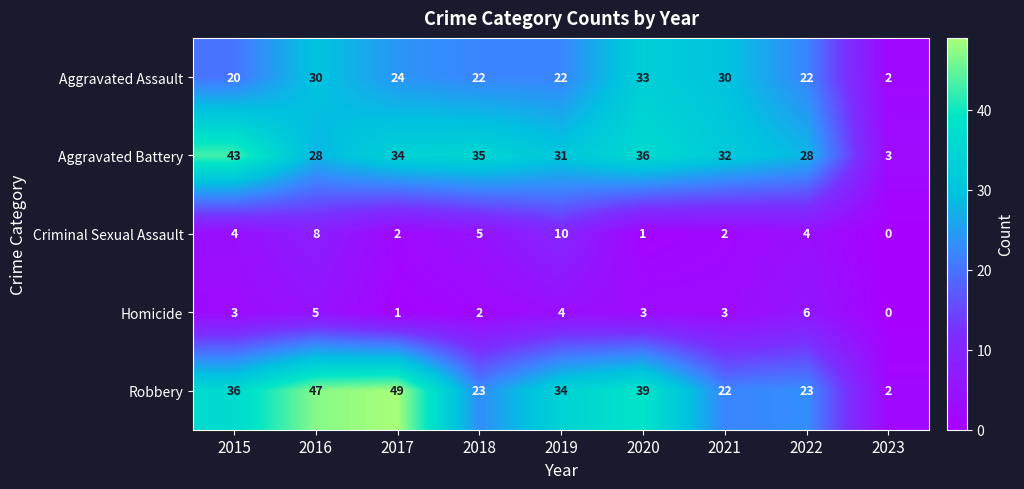

The value of Robbery at 2022 is 12. True or false?

False